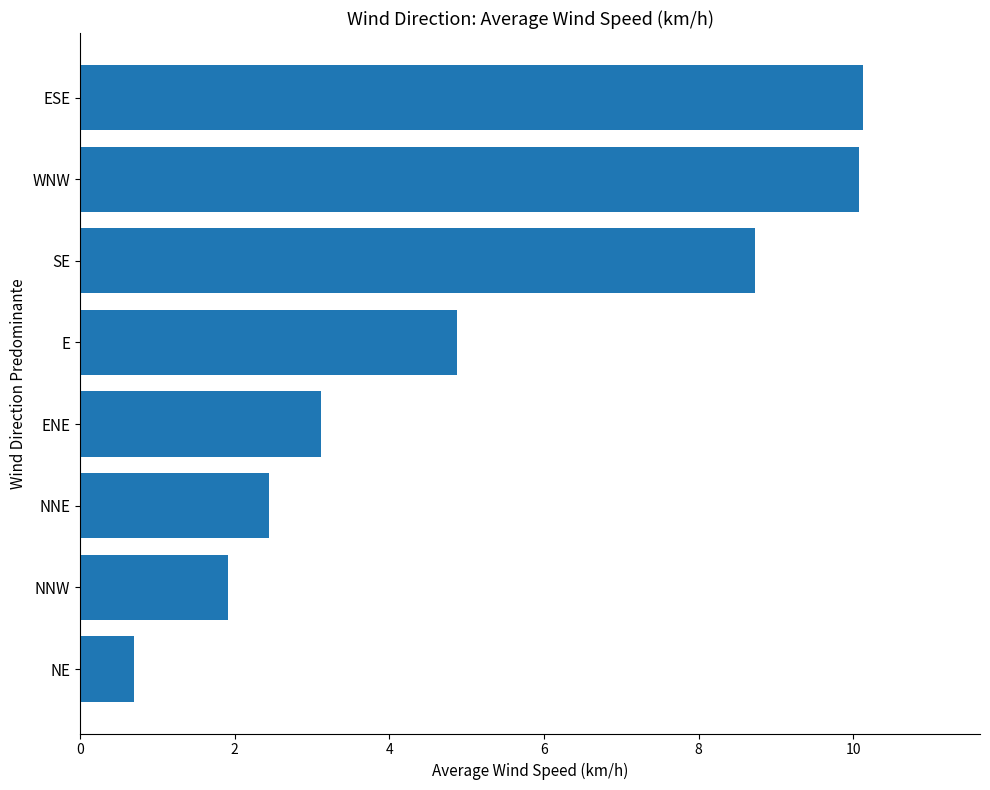

Approximately how many times larger is the value at ENE compared to WNW?

0.3